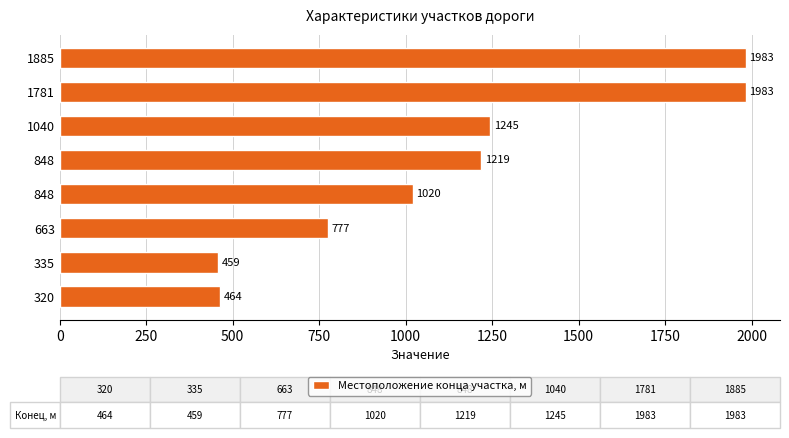

What is the maximum value shown in the chart?

1983